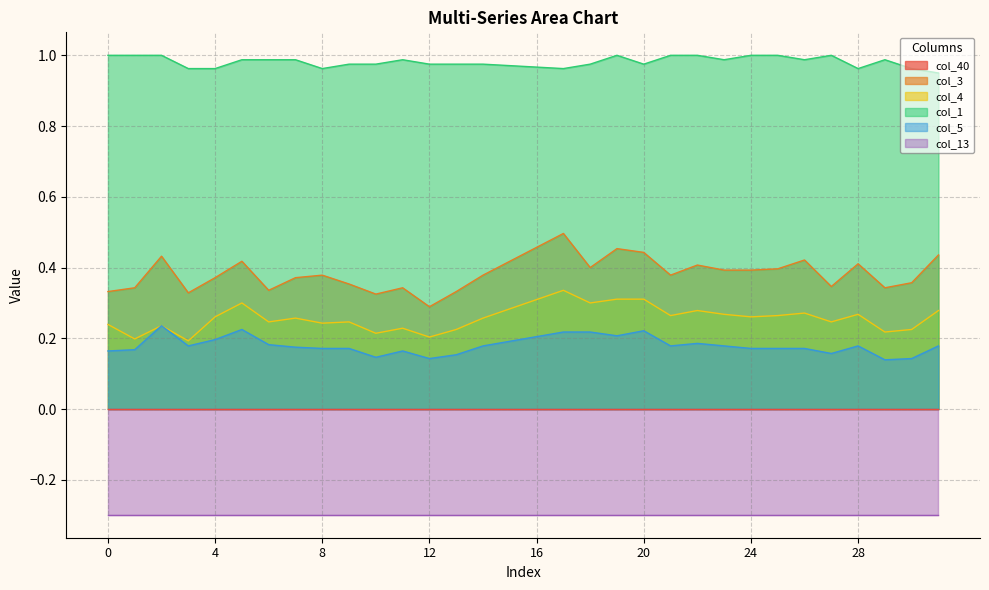

True or false: col_3 and col_4 intersect in this chart.

False